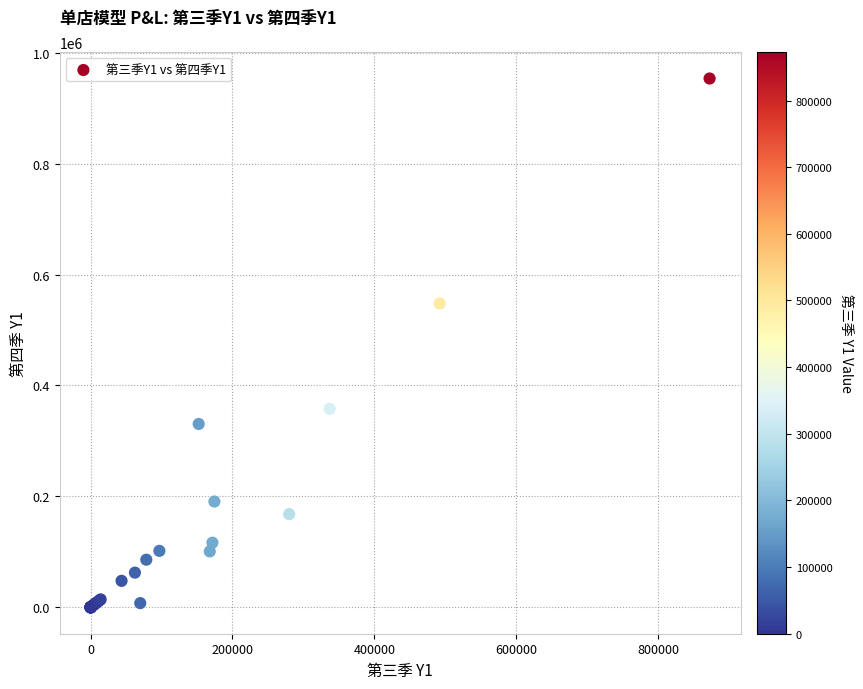

What Y value in the scatter plot is closest to 476741?

547858.0